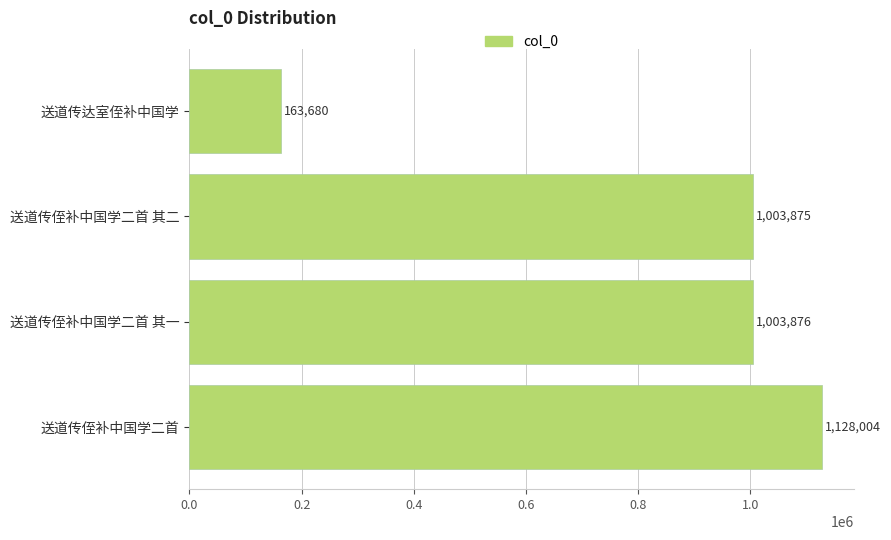

What is the change in value from 送道传侄补中国学二首 其二 to 送道传侄补中国学二首?

+124129